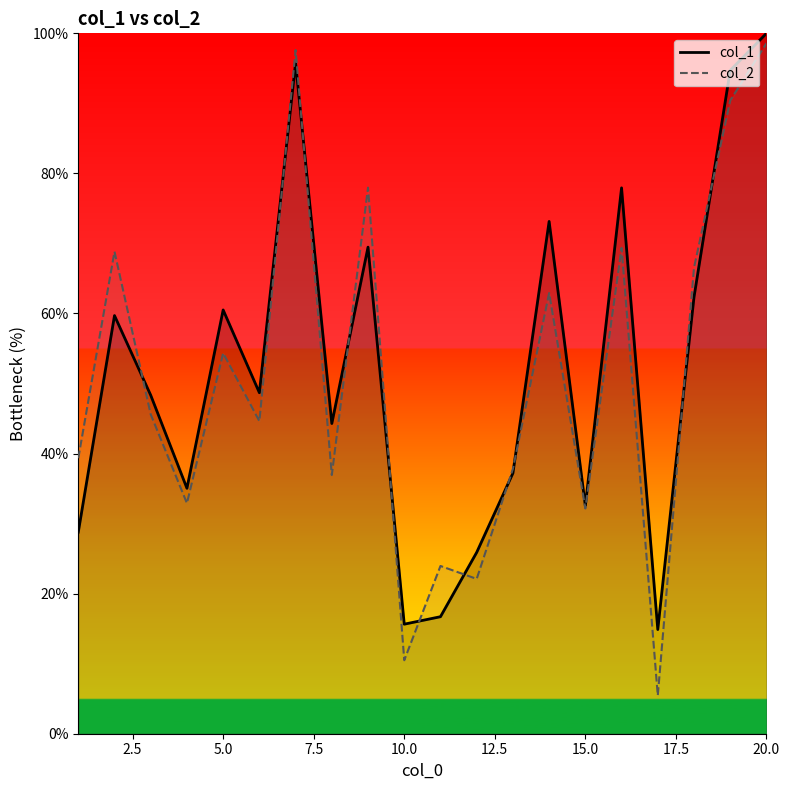

Where is col_2 nearest to the value 52?

5.0